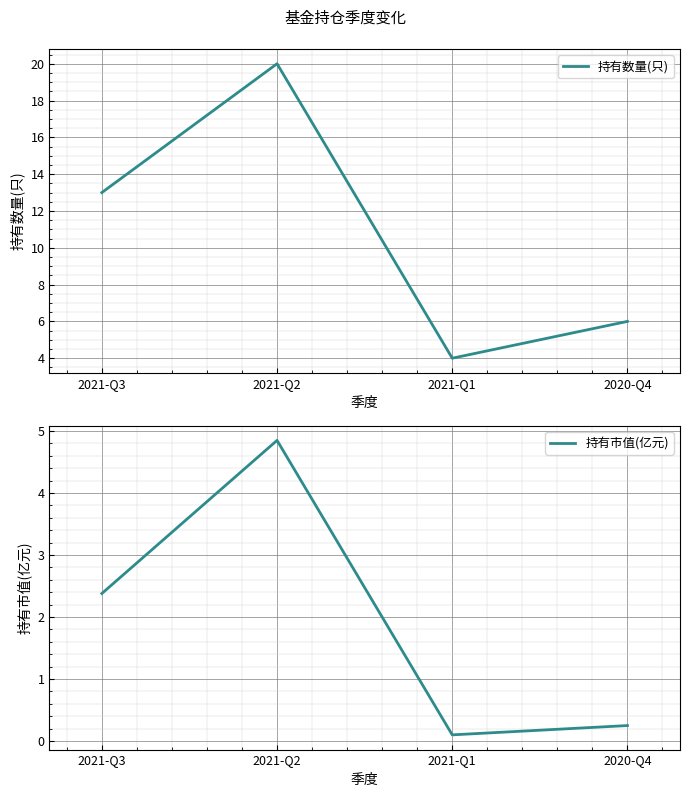

Which series changed the most between 2021-Q2 and 2020-Q4?

持有数量(只)